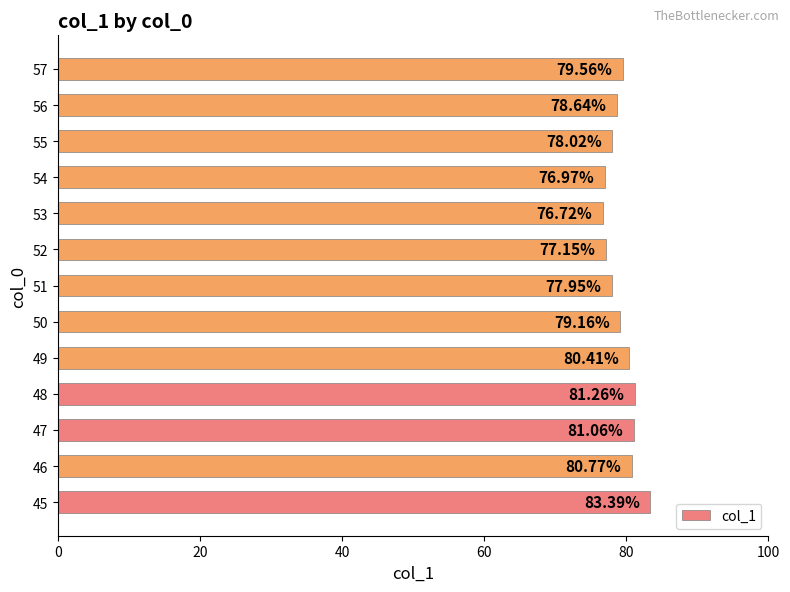

Rank the categories by value from highest to lowest.

45, 48, 47, 46, 49, 57, 50, 56, 55, 51, 52, 54, 53